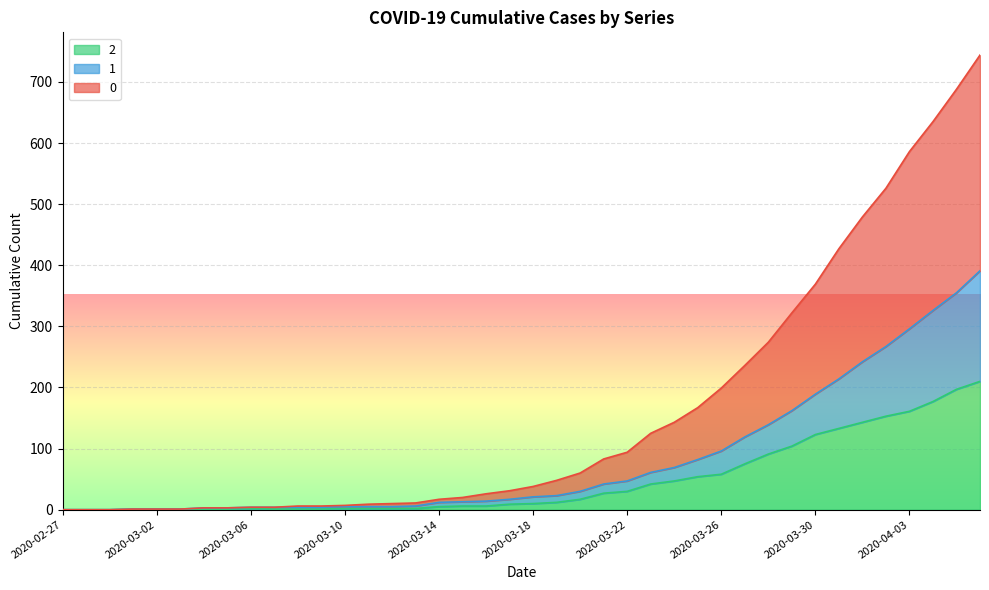

What is the label of the 28th point from the left?

2020-03-25